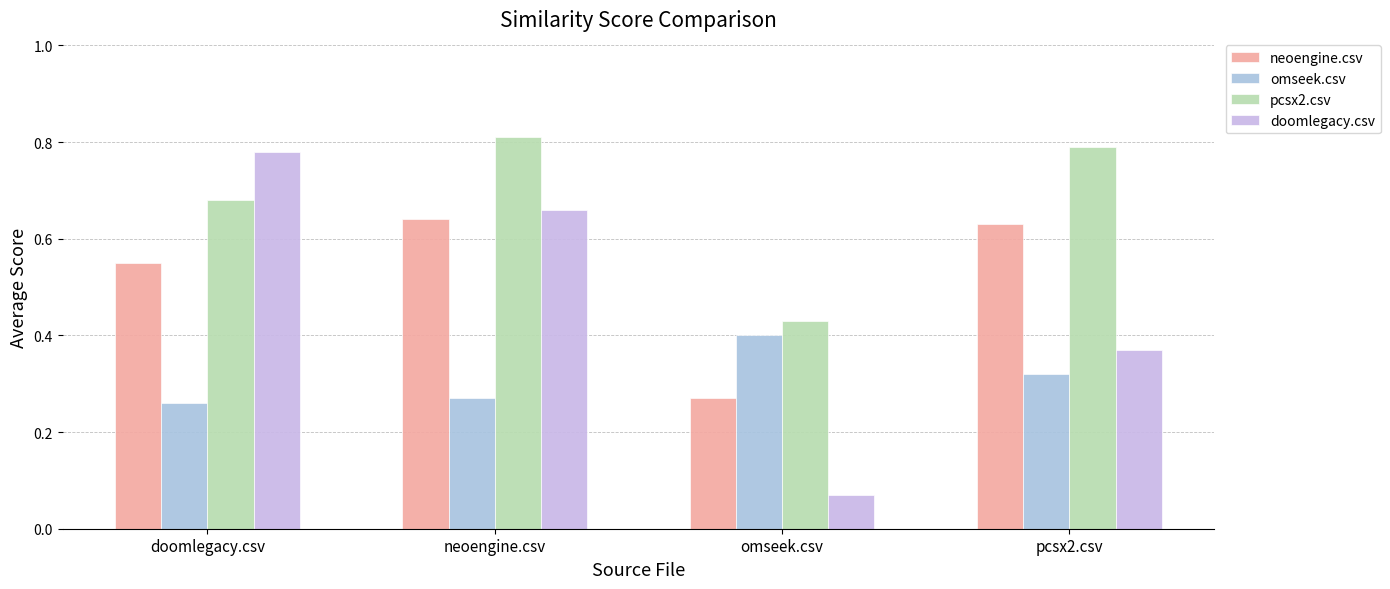

What is the difference between the neoengine.csv values at omseek.csv and pcsx2.csv?

0.4